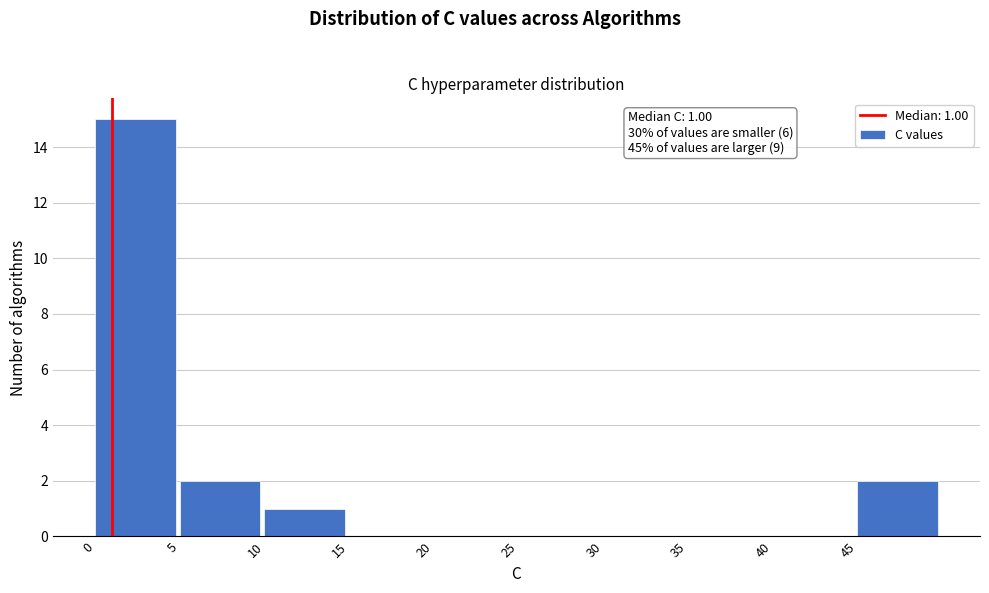

Which range on the x-axis has the tallest bar?

0 to 5